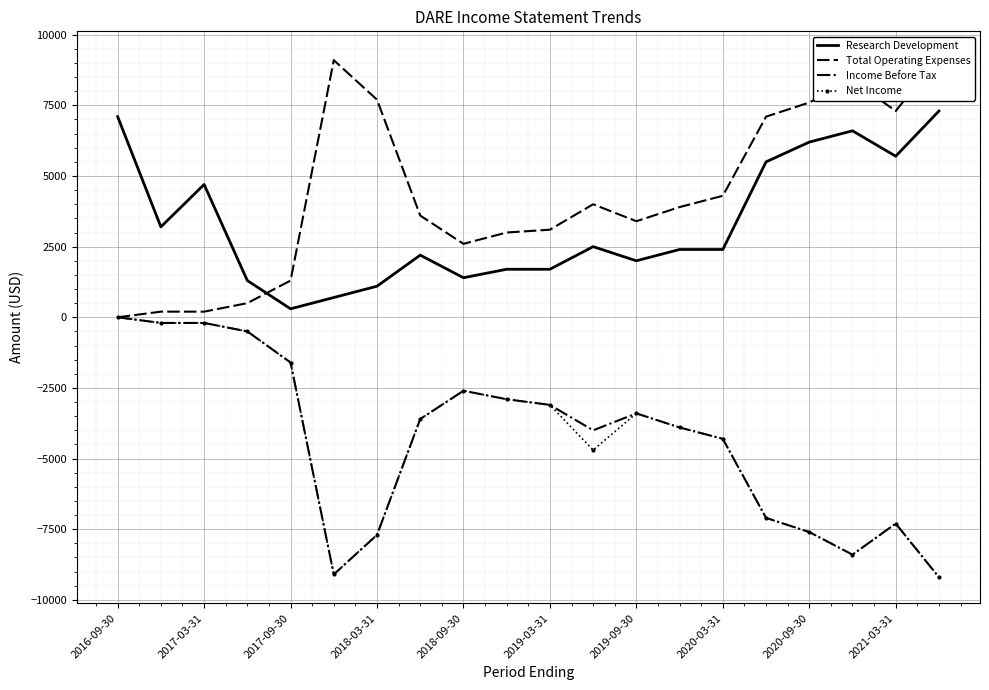

True or false: Income Before Tax and Research Development cross at least once.

False